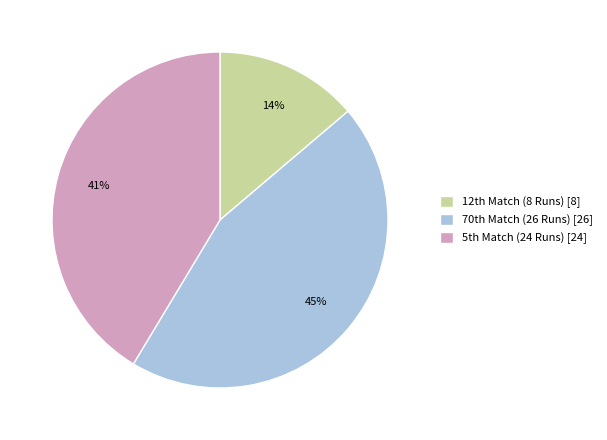

Which slice is the largest?

70th Match (26 Runs)